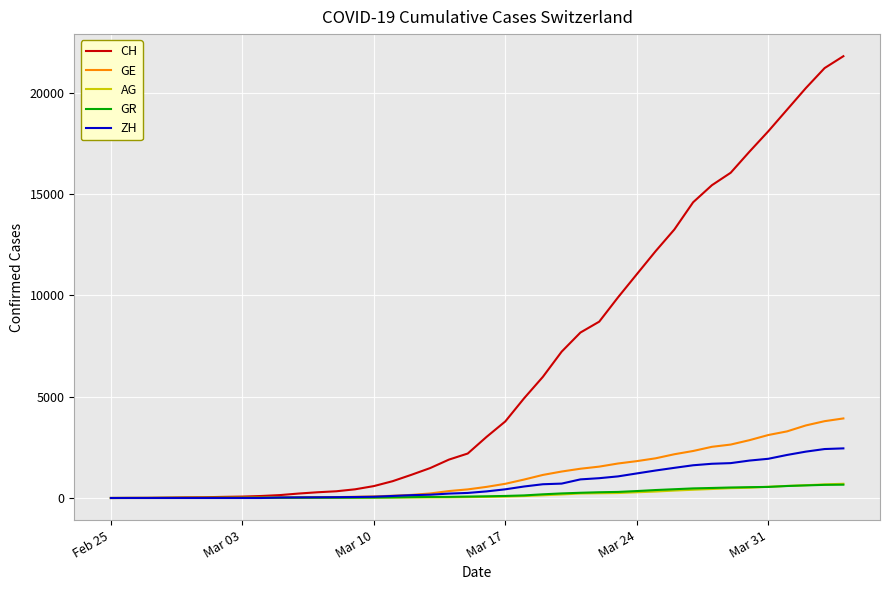

Which series has the largest range (max minus min)?

CH